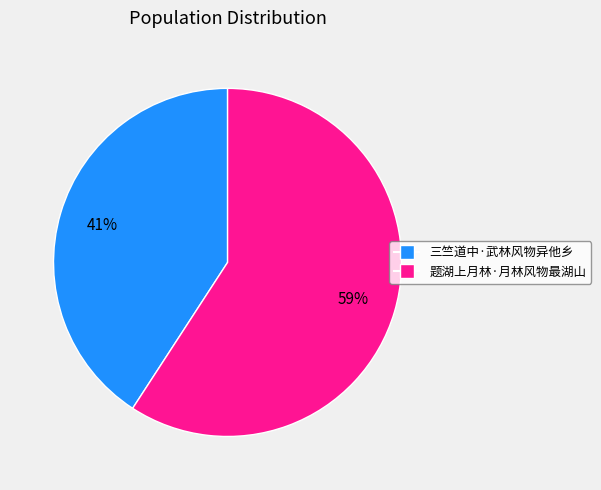

Does 三竺道中·武林风物异他乡 account for over 50% of the chart?

No